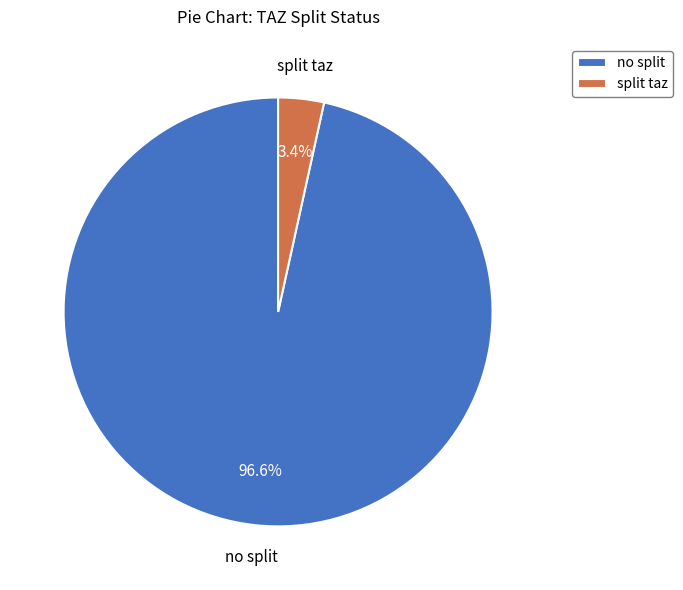

What portion of the pie excludes split taz?

96.6%